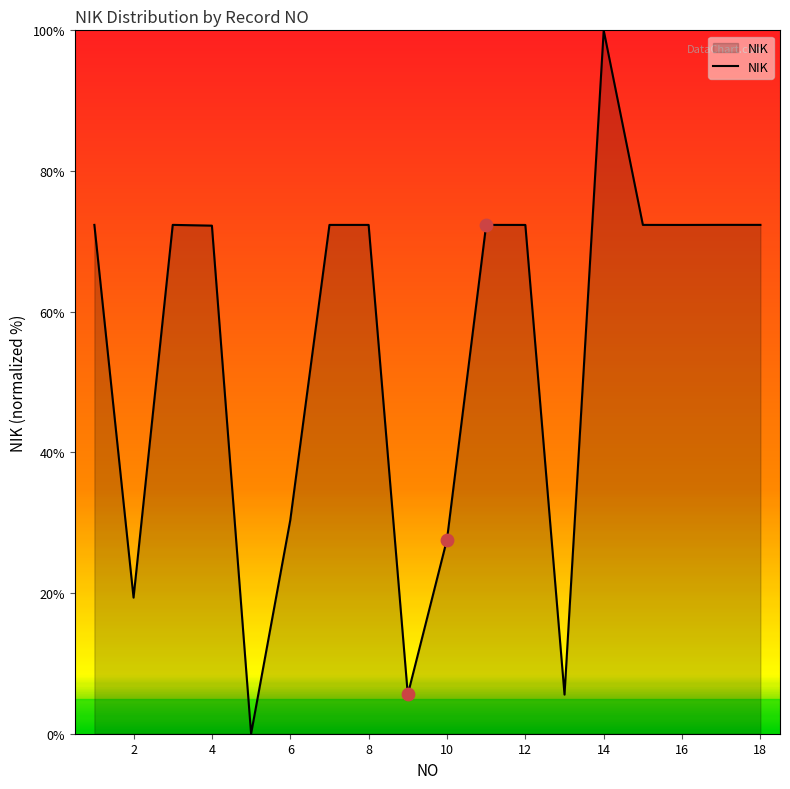

What is the greatest value displayed?

100.0